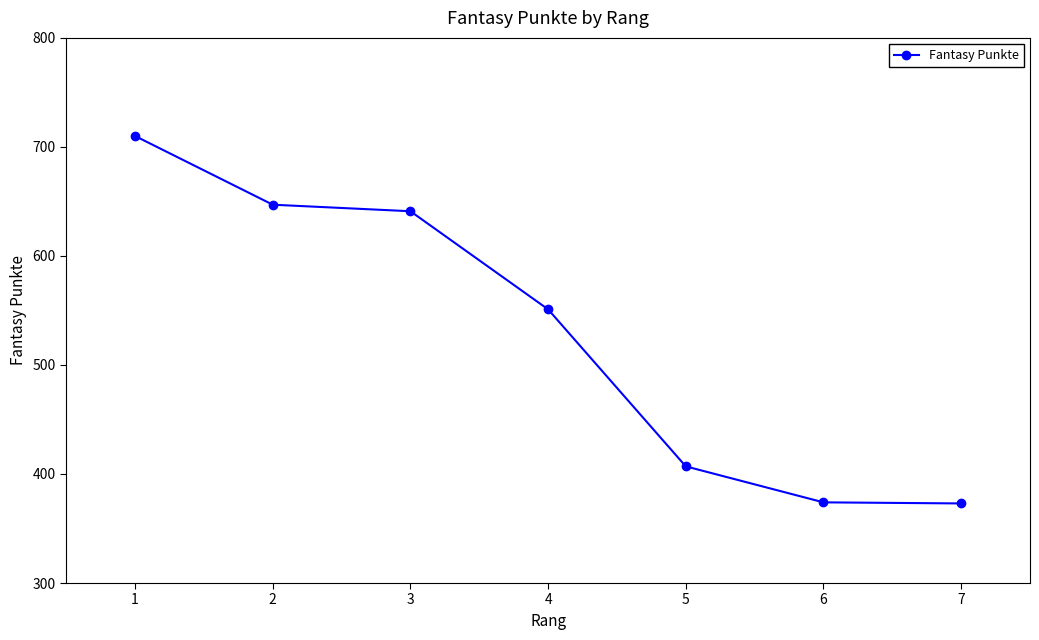

Is it true that the value at 7 is 373?

True